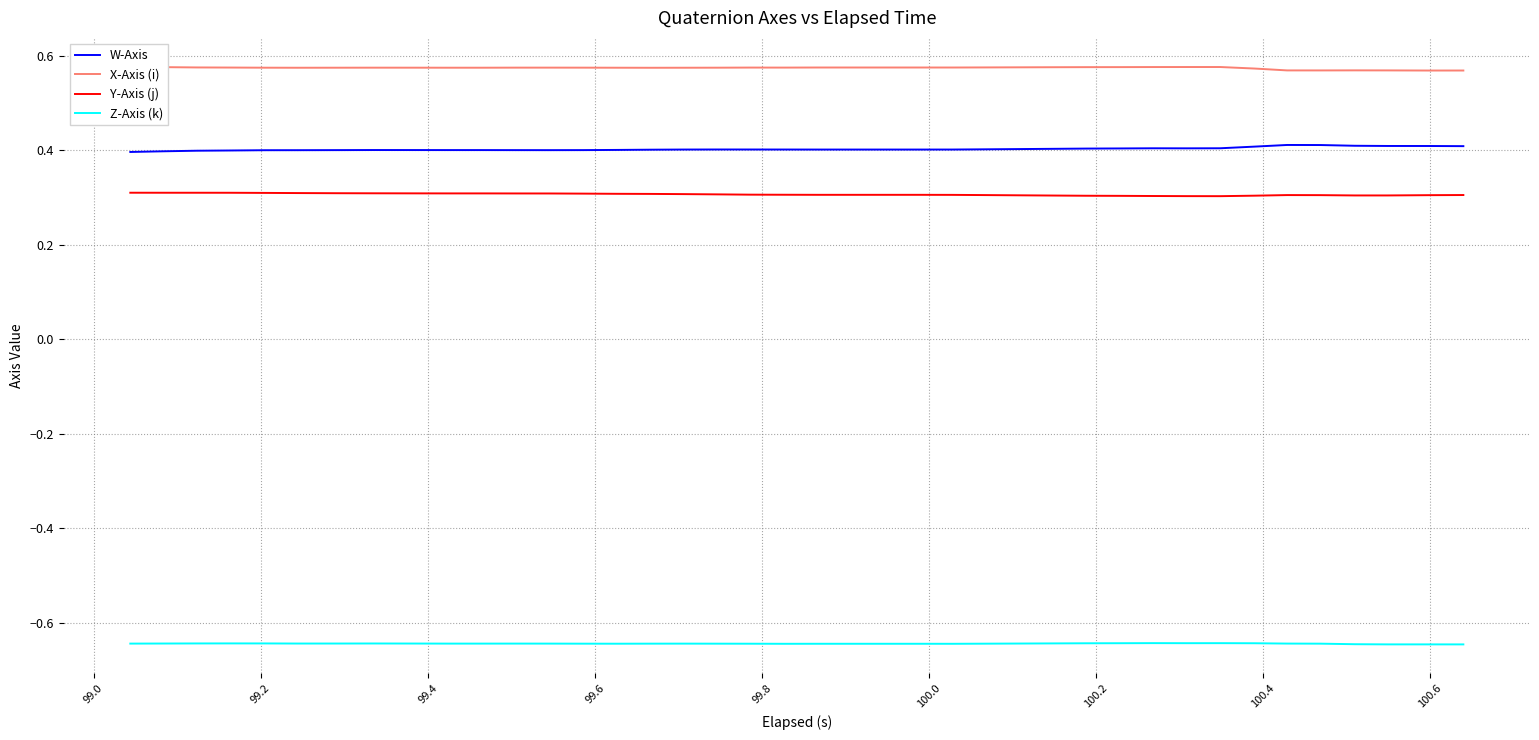

Does the chart have visible grid lines?

Yes